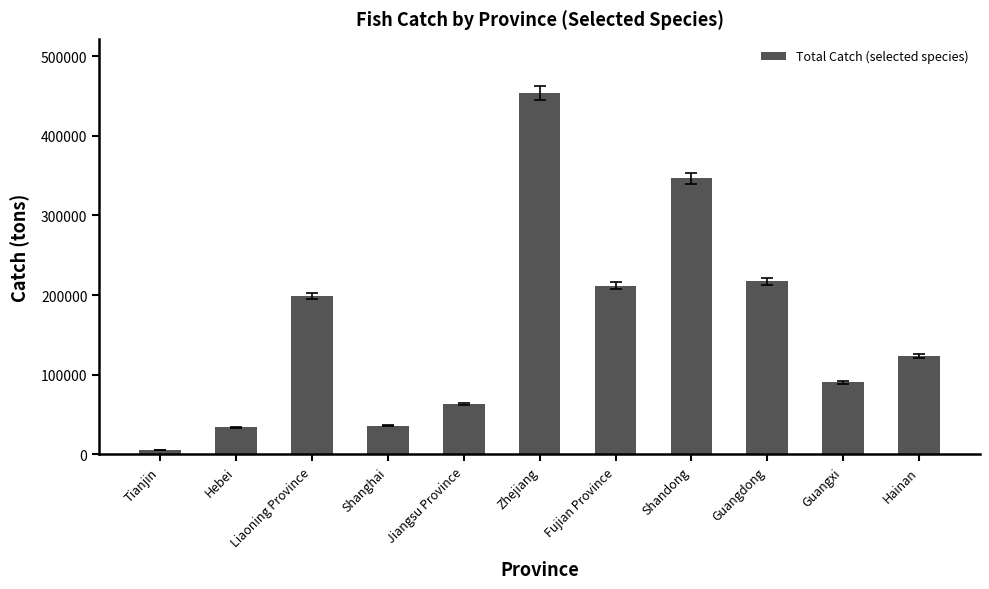

At which category does the chart reach its peak across all series?

Zhejiang